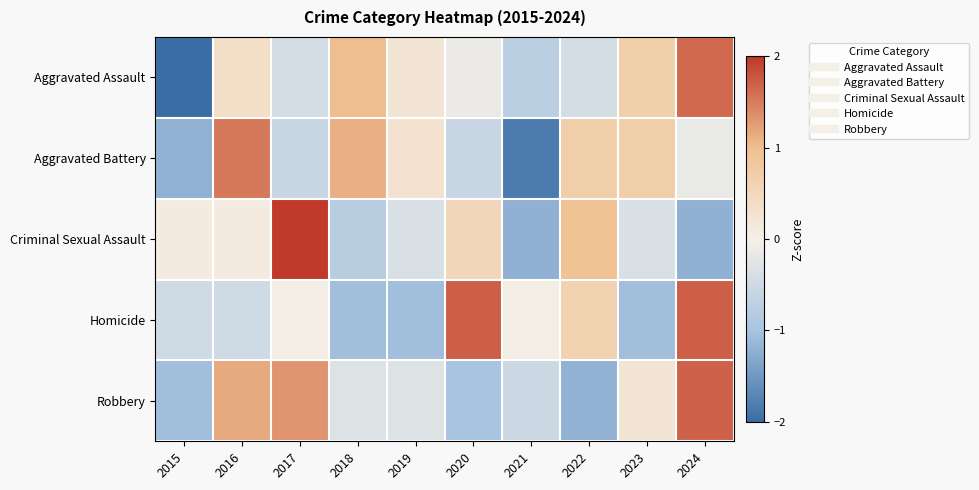

What is the minimum value shown in the chart?

-2.2